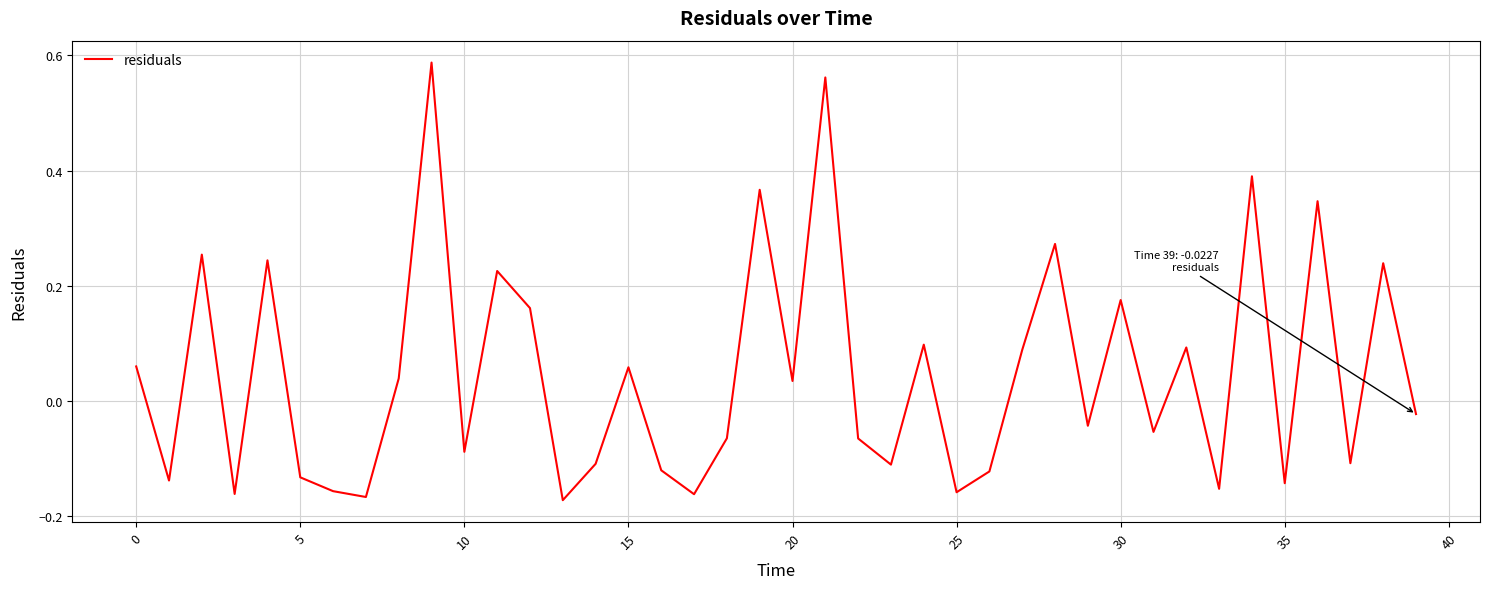

What is the difference between the maximum and minimum values?

0.8